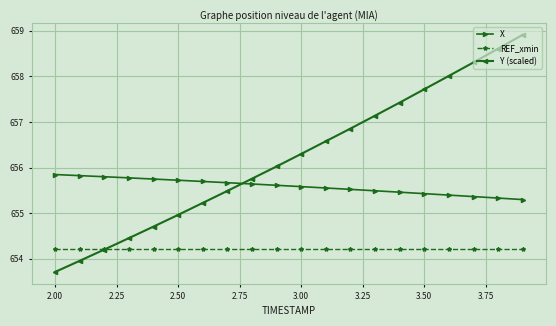

Which series has the largest total across all categories?

Y (scaled)